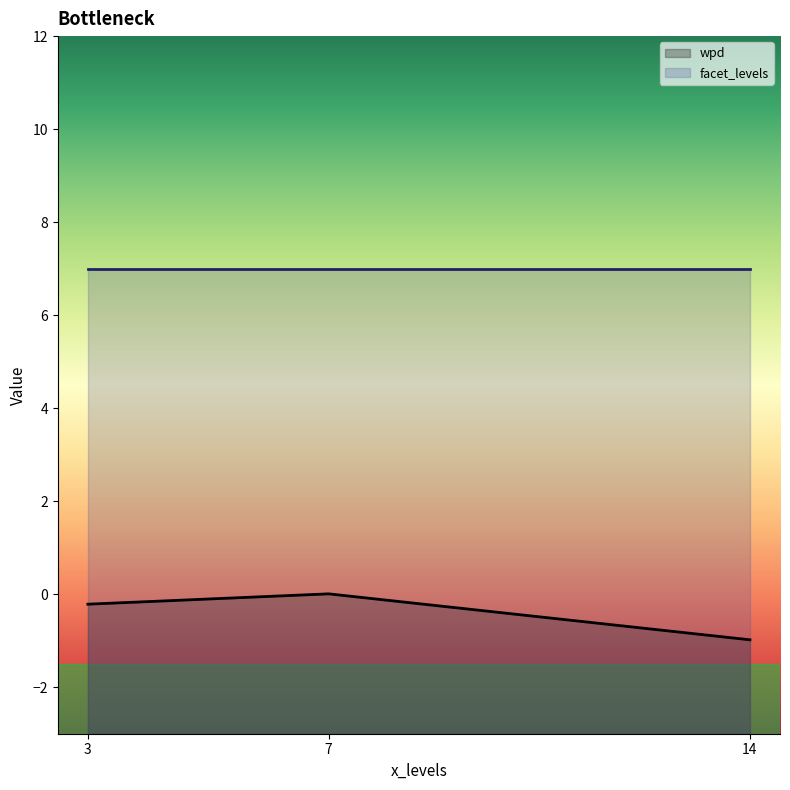

Is it true that facet_levels equals 5.2 at 7?

False